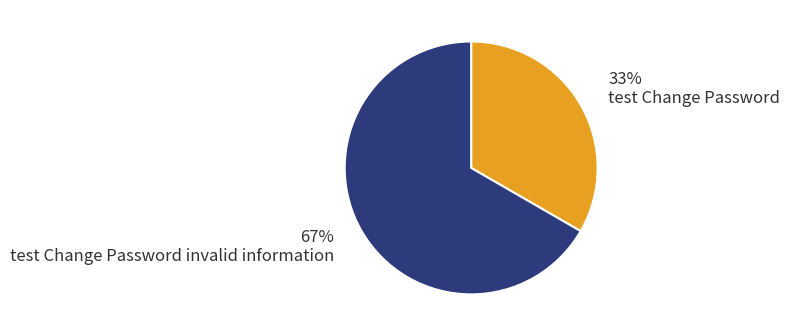

Is there any slice that represents more than half of the pie?

Yes